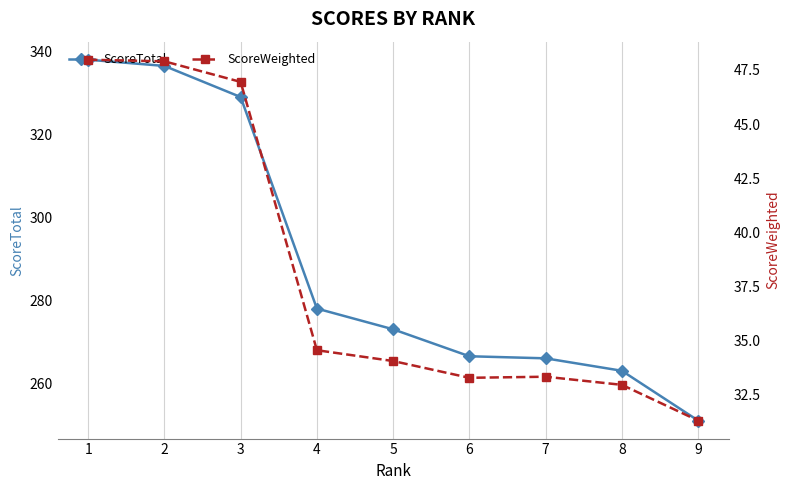

Does the chart have visible grid lines?

Yes